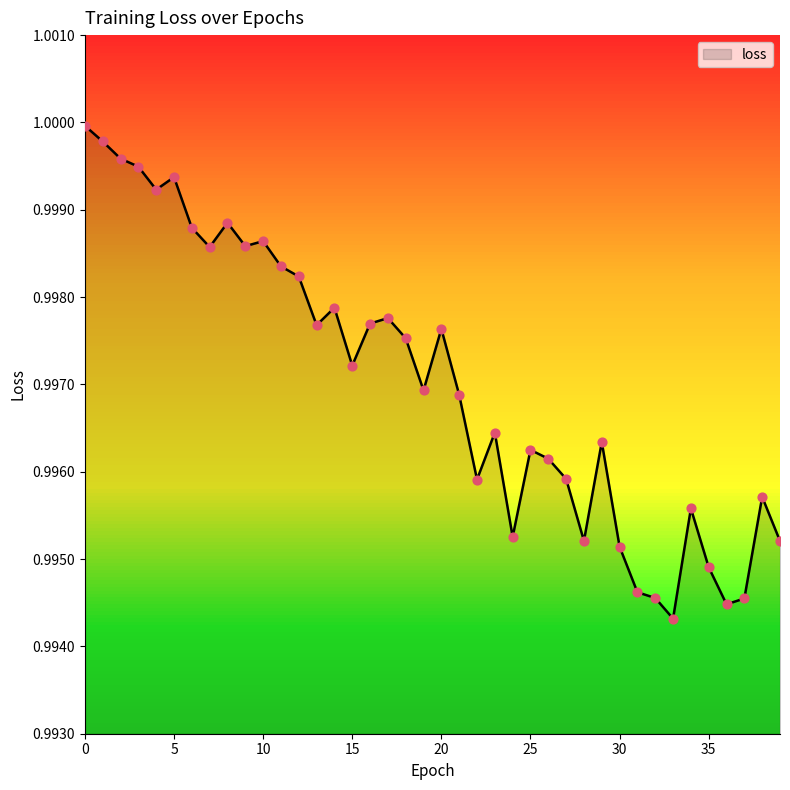

Does the chart have visible grid lines?

No